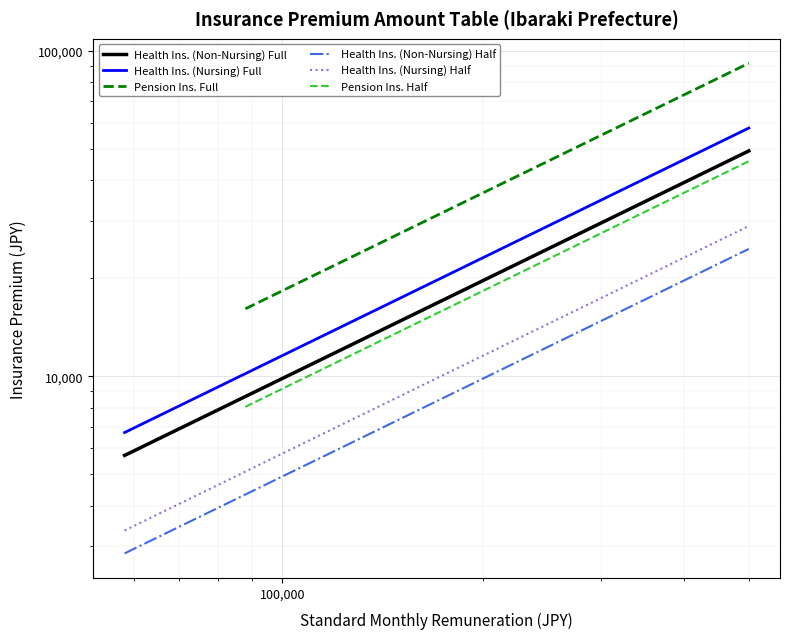

At which category is the sum across all series the highest?

500000